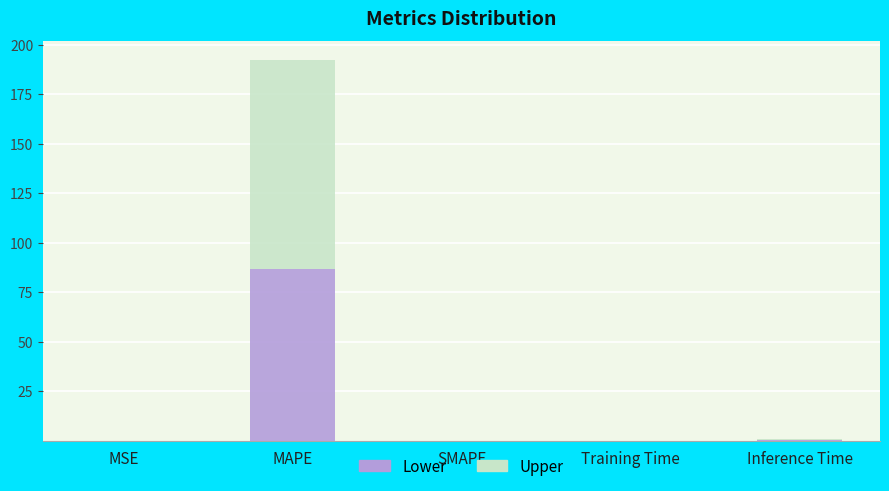

Are the bars horizontal?

No